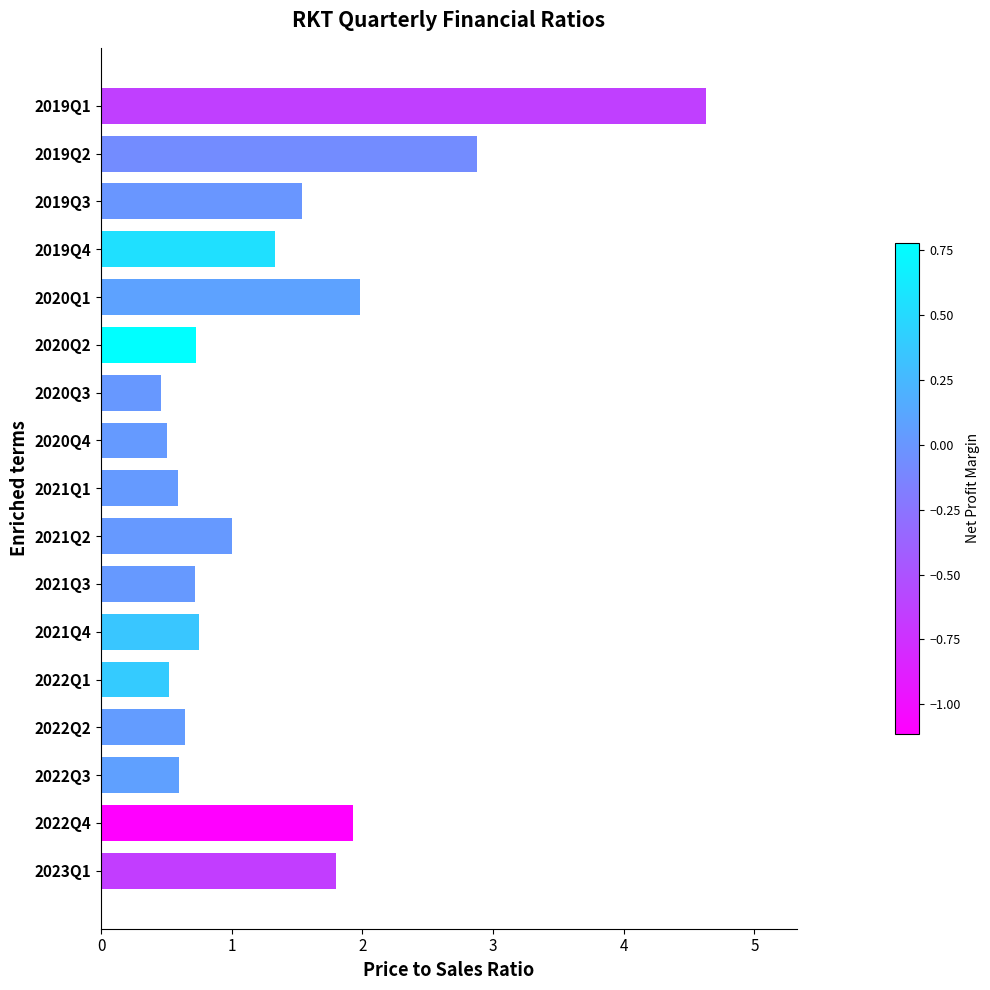

What is the approximate value at 2020Q4?

0.5